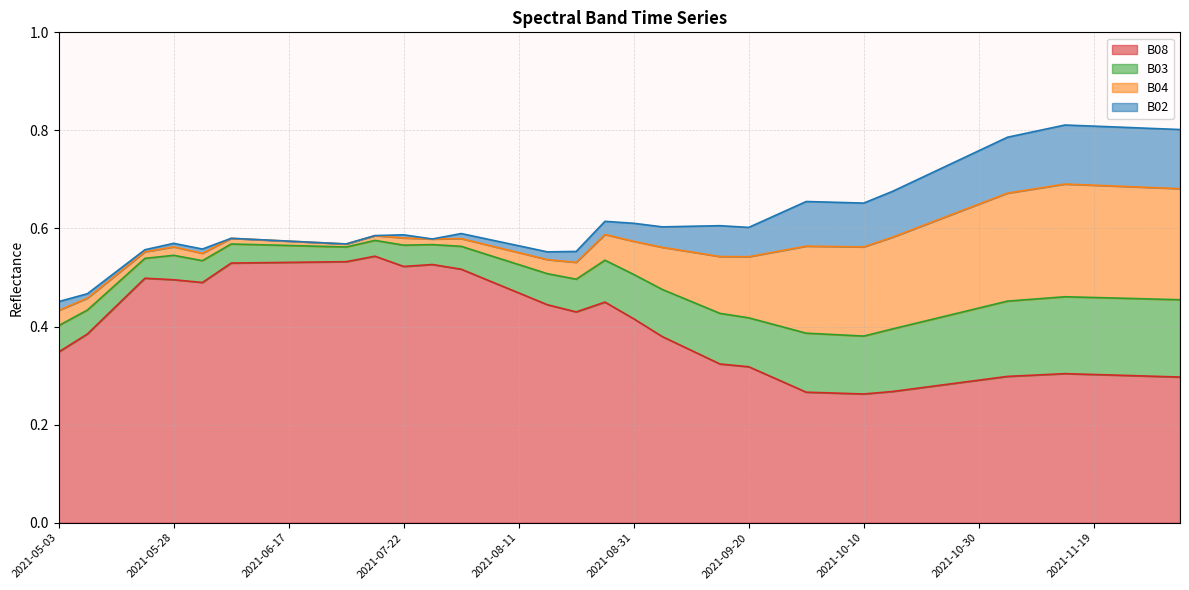

At which category does the chart reach its peak across all series?

2021-07-17